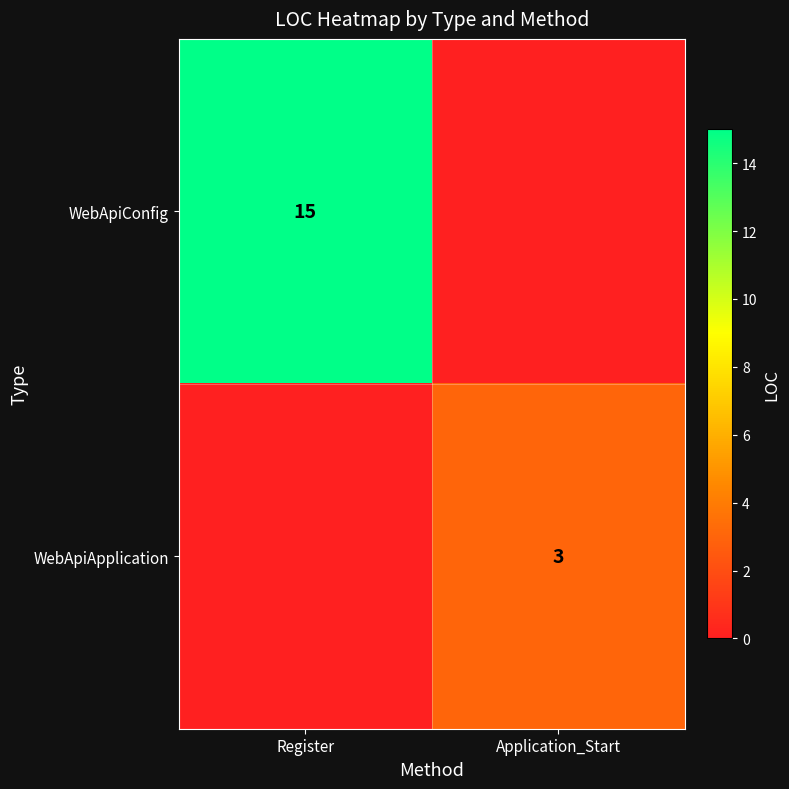

True or false: WebApiApplication has a value of 2 at Application_Start.

False